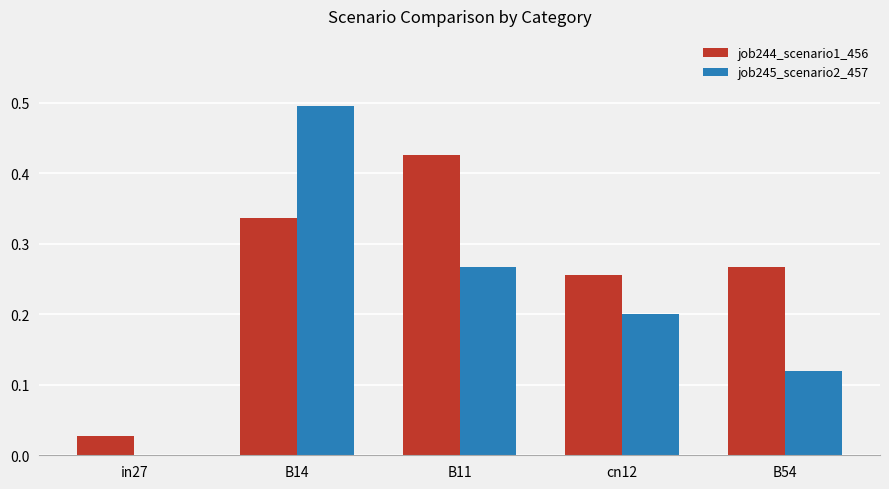

How many data points does each series have?

5